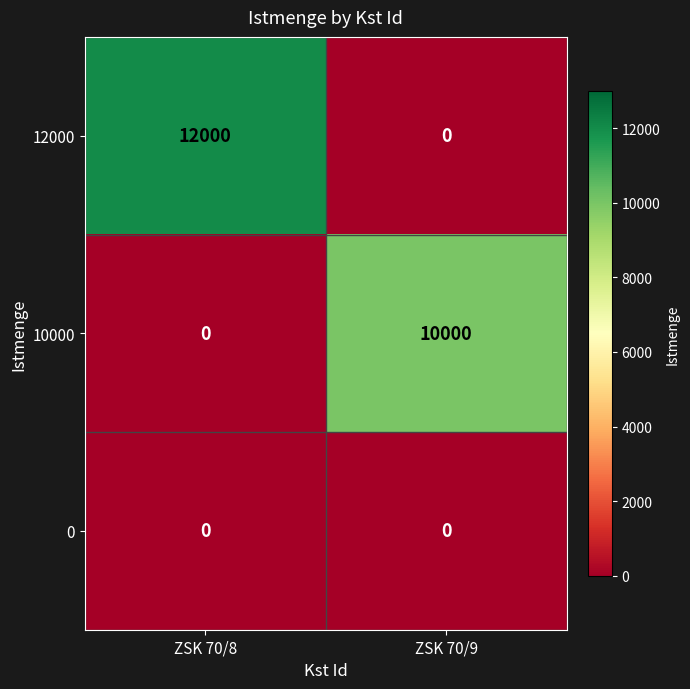

Rank the categories by 10000 value from highest to lowest.

ZSK 70/9, ZSK 70/8